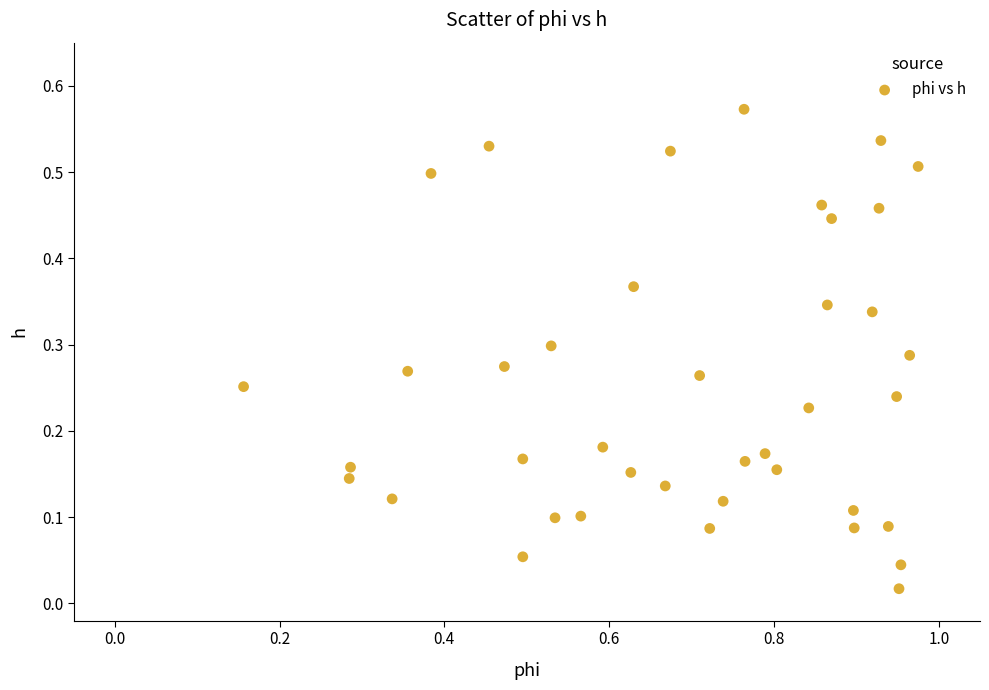

What is the range of X values (max minus min)?

0.8